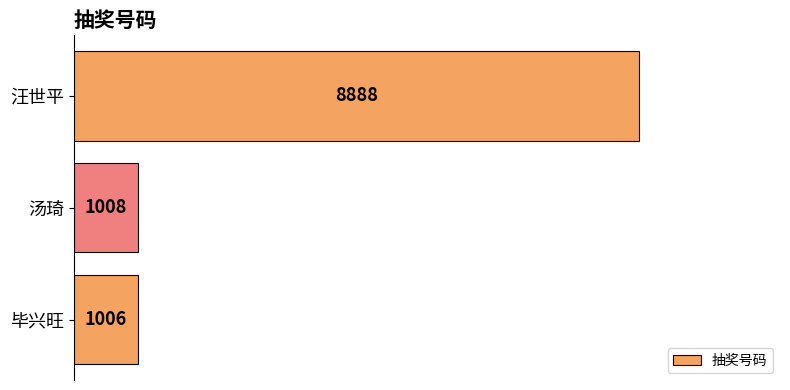

Reading top to bottom, list all the values displayed in this chart.

8888	1008	1006